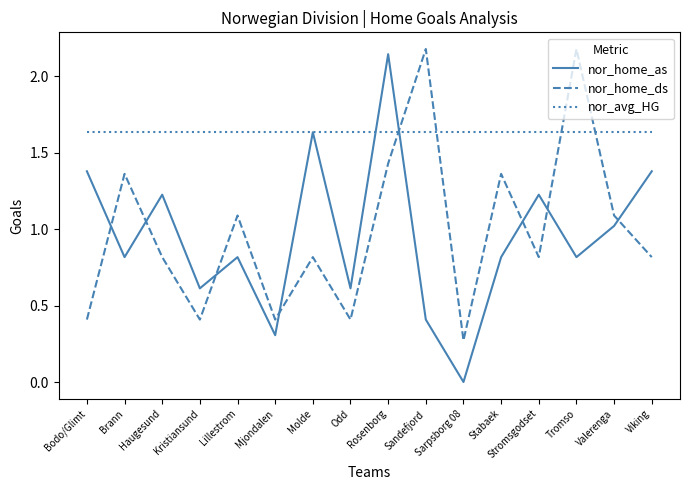

True or false: nor_home_ds and nor_avg_HG cross at least once.

True